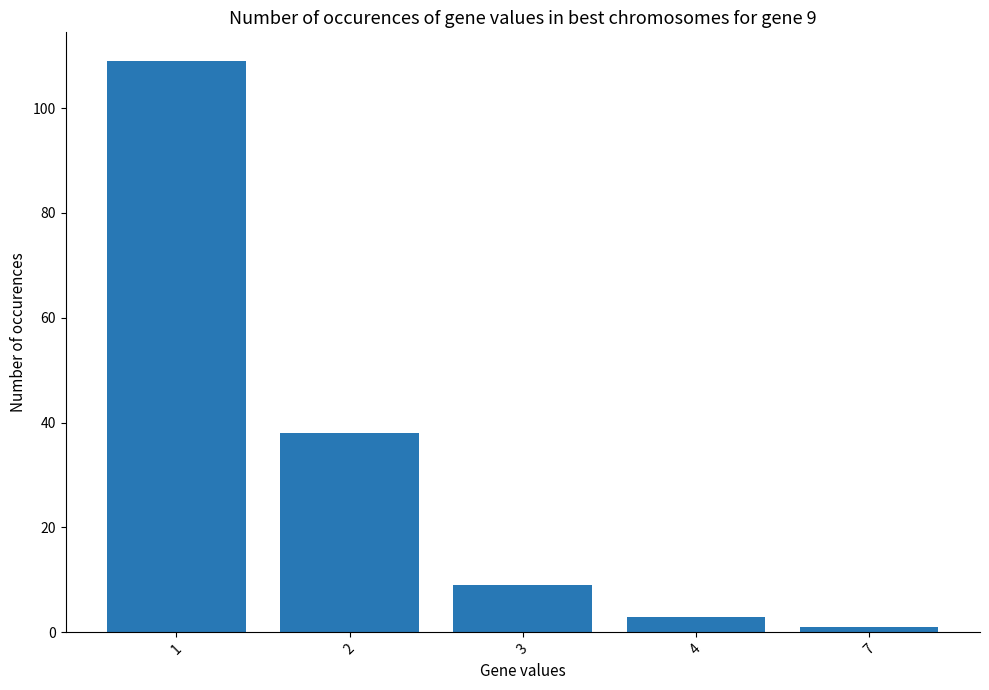

What is the change in value from 1 to 4?

-106